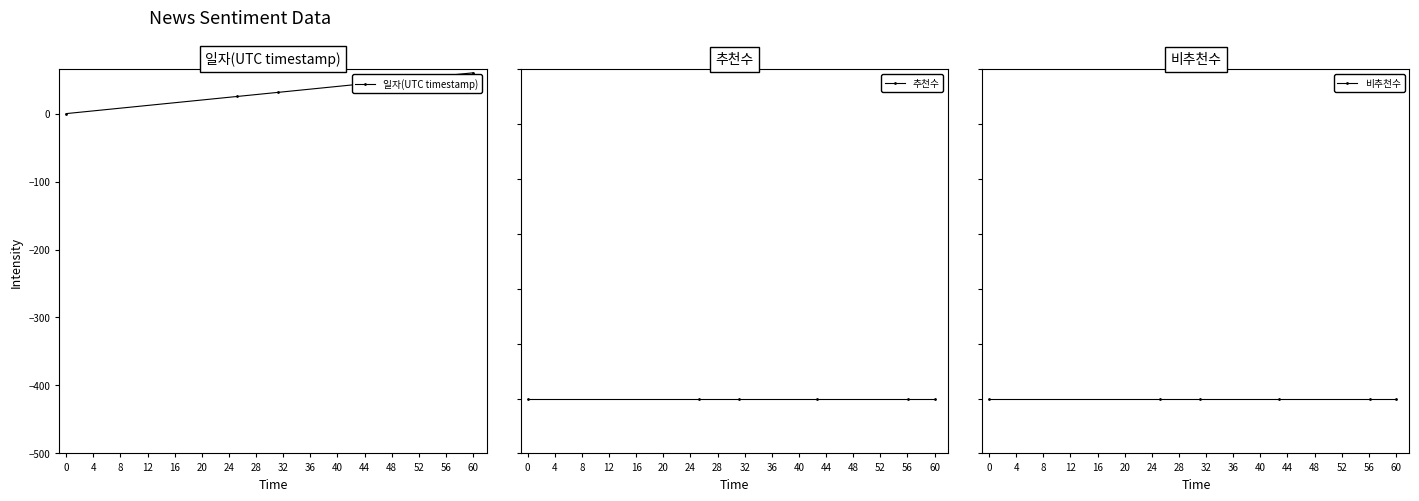

True or false: 일자(UTC timestamp) has a value of 60.0 at 60.

True